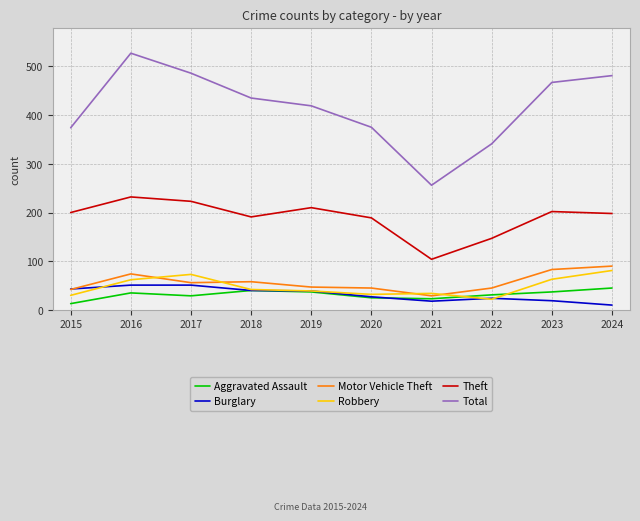

What is the difference between the Motor Vehicle Theft values at 2023 and 2019?

36